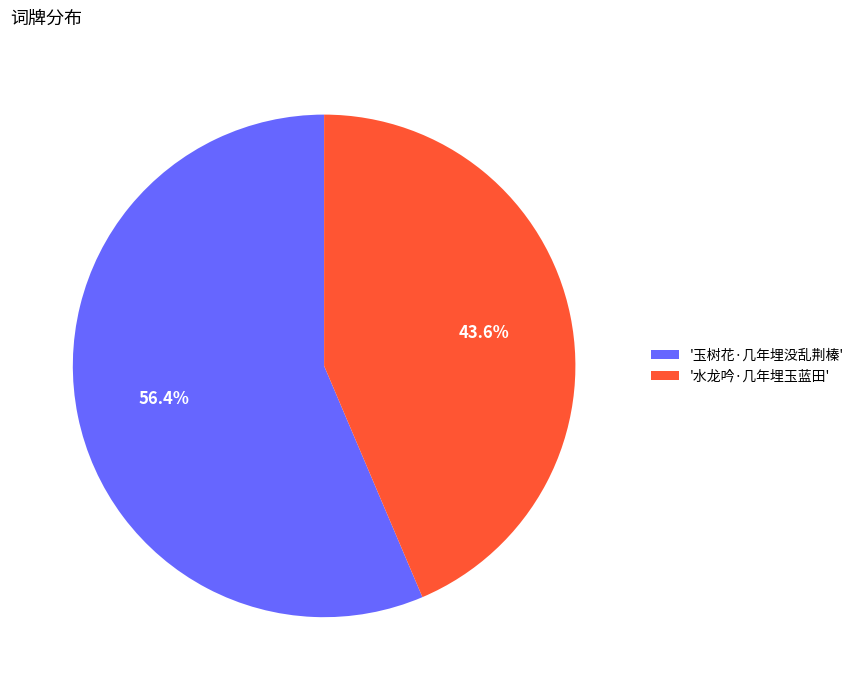

What is the ratio of the value at '水龙吟·几年埋玉蓝田' to the value at '玉树花·几年埋没乱荆榛'?

0.8